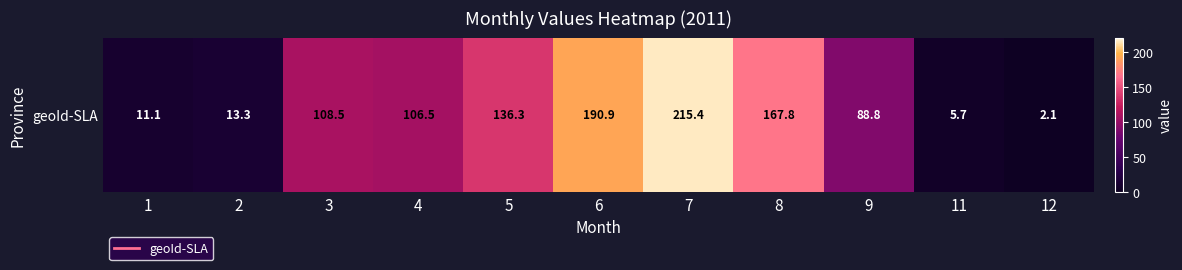

How many values are below 106?

5